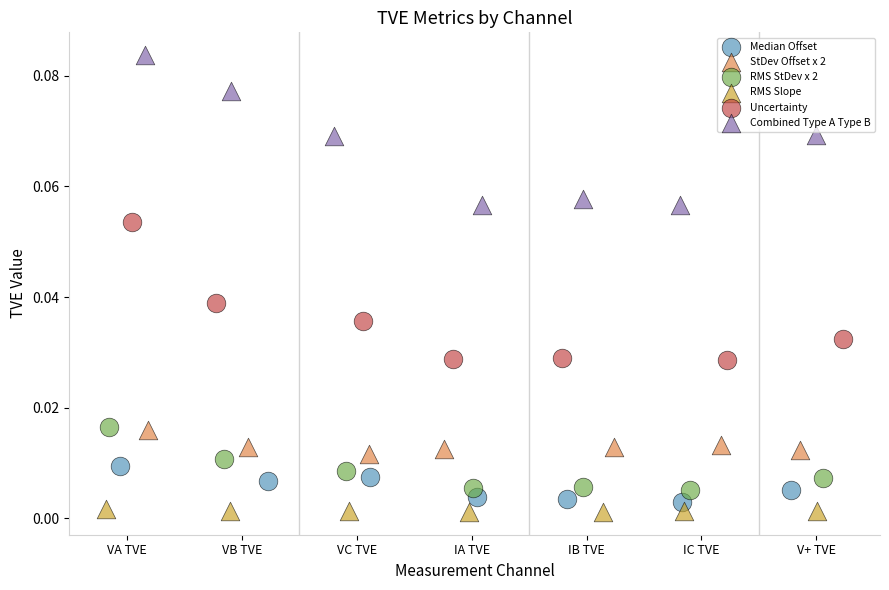

Which series contains the highest Y value?

Combined Type A Type B